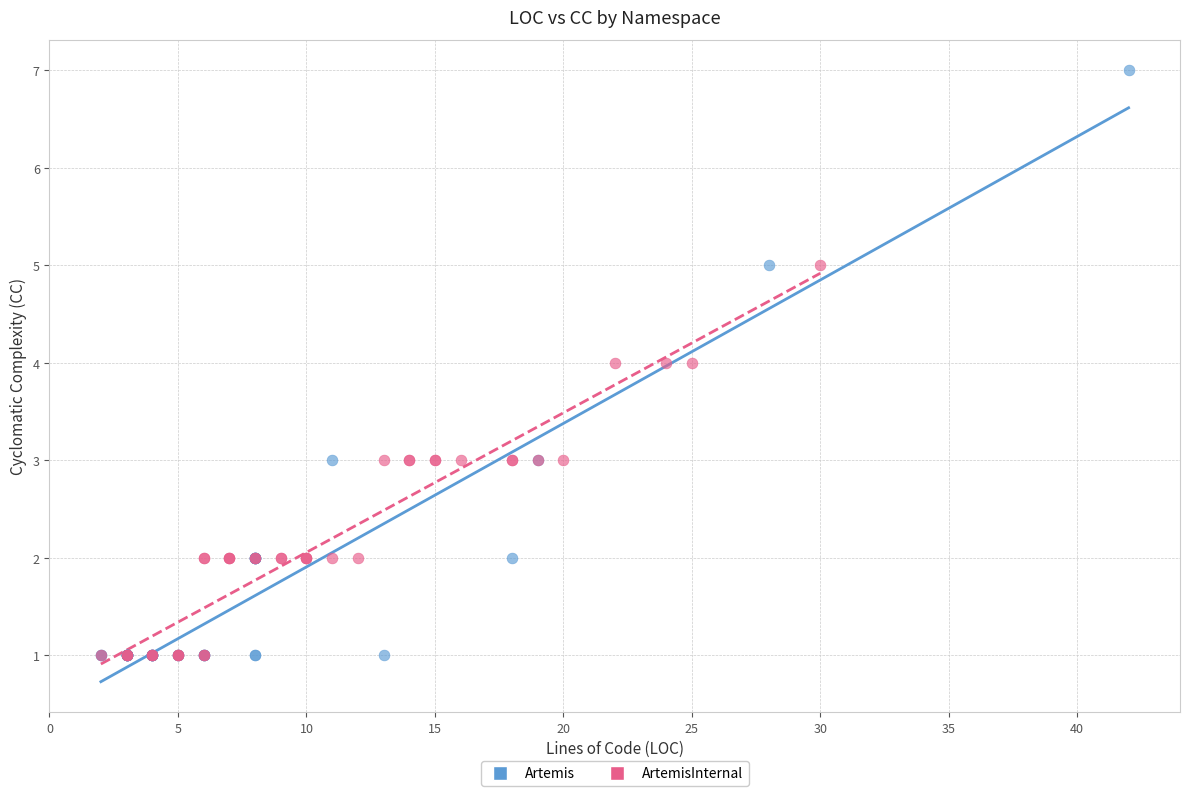

What are all the series names shown in the legend?

Artemis, ArtemisInternal